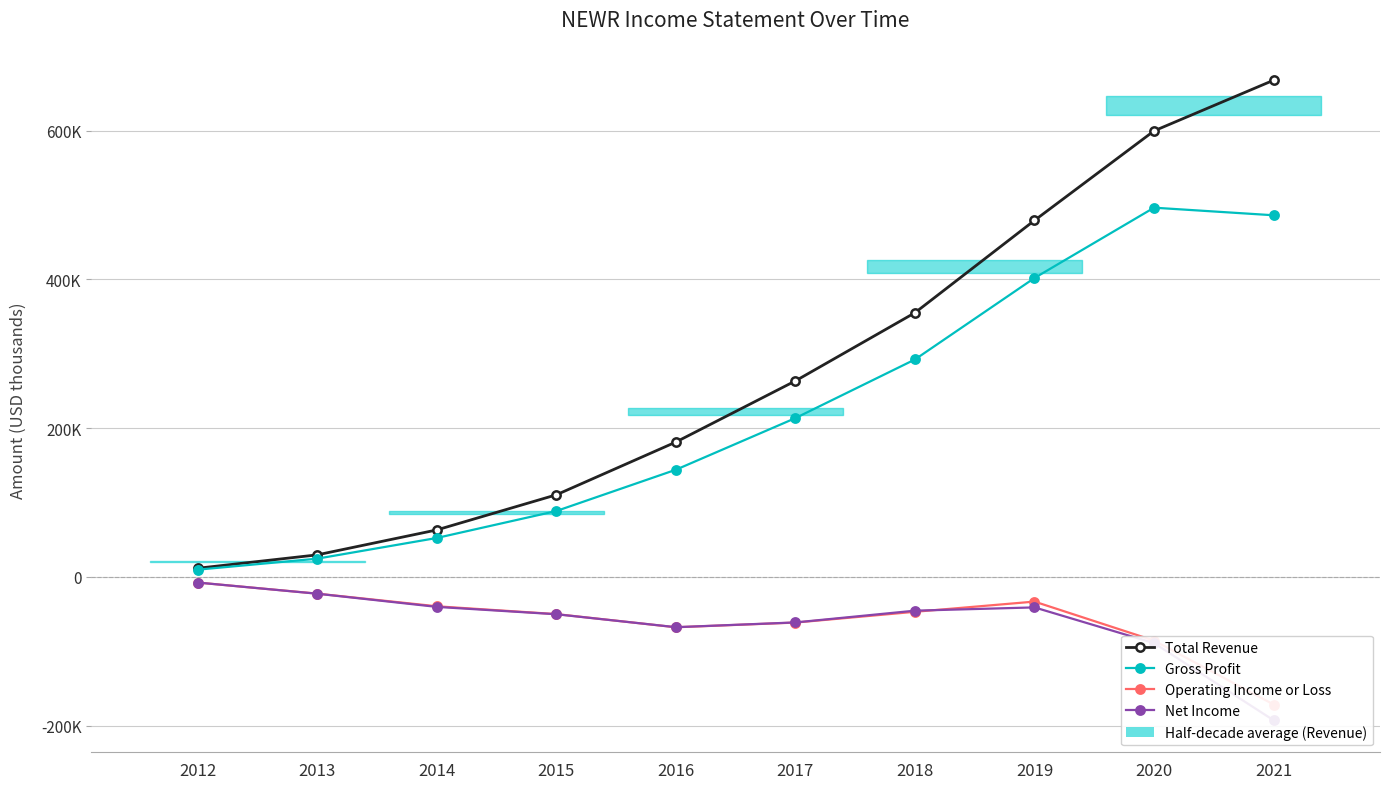

At 2021, list the series in order from smallest to largest.

Net Income, Operating Income or Loss, Gross Profit, Total Revenue